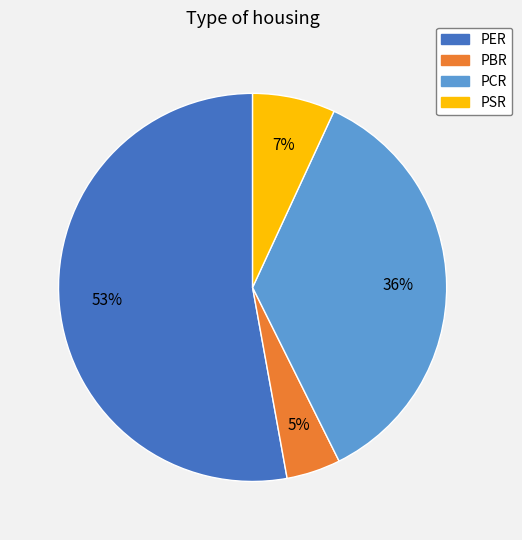

Between PBR and PCR, which is larger?

PCR